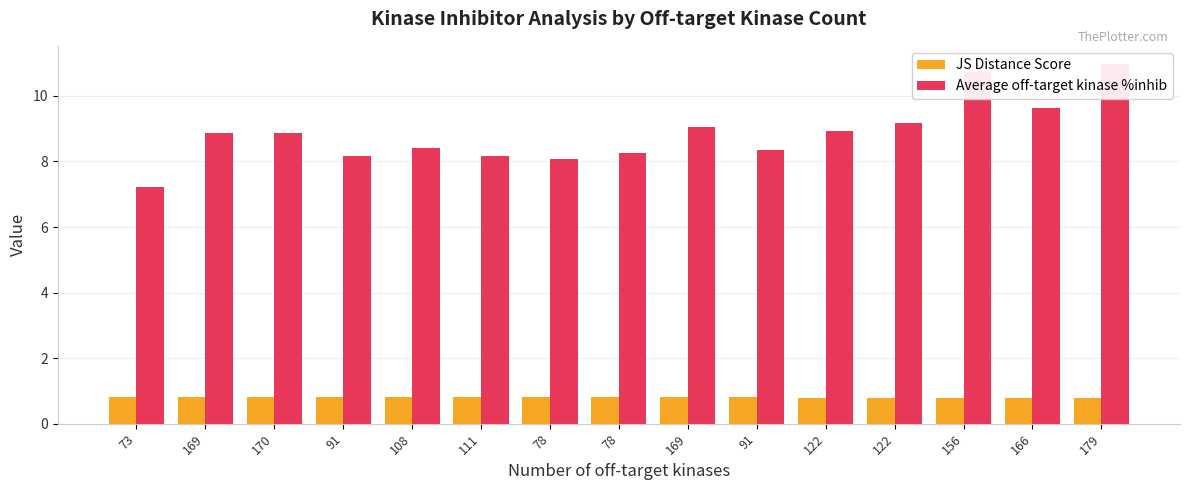

Between 170 and 179, which is larger?

170